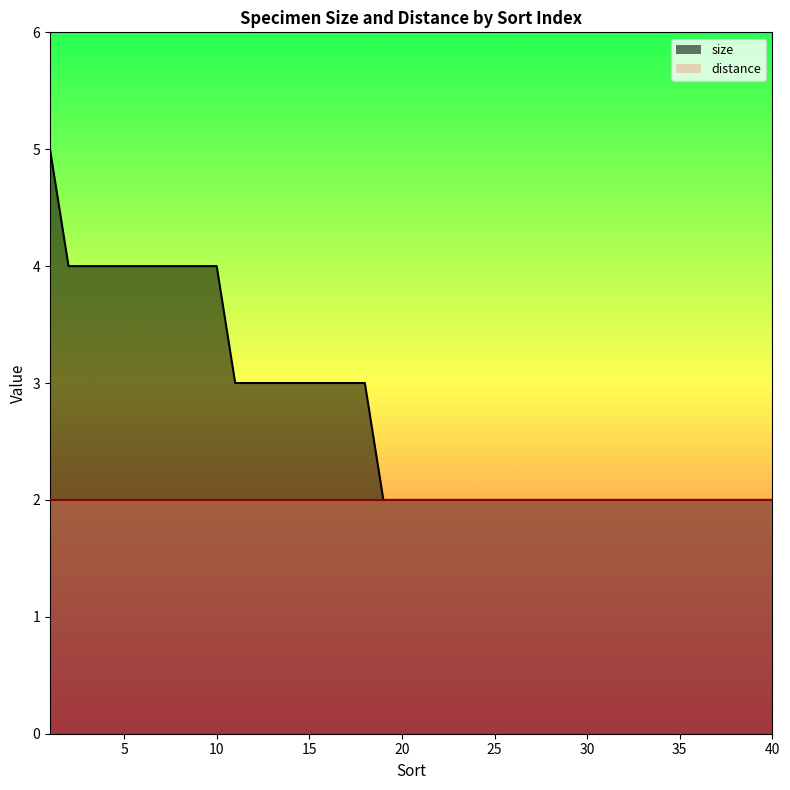

List the series in order of their overall mean, highest first.

size, distance